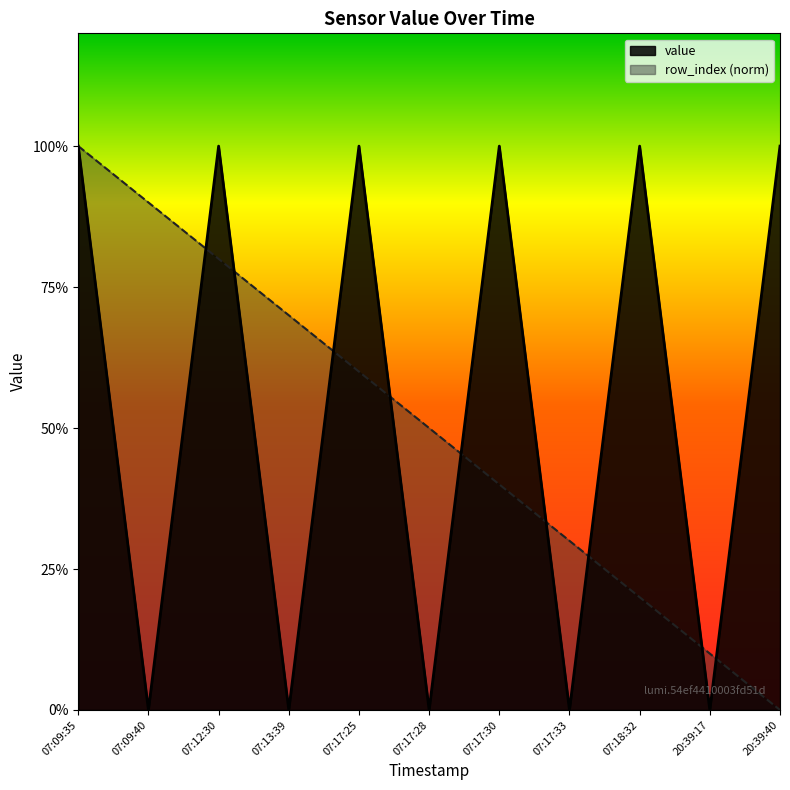

Reading right to left, what are all the values shown in this chart?

value: 20:39:40=1.0	20:39:17=0.0	07:18:32=1.0	07:17:33=0.0	07:17:30=1.0	07:17:28=0.0	07:17:25=1.0	07:13:39=0.0	07:12:30=1.0	07:09:40=0.0	07:09:35=1.0
row_index: 20:39:40=0.0	20:39:17=0.1	07:18:32=0.2	07:17:33=0.3	07:17:30=0.4	07:17:28=0.5	07:17:25=0.6	07:13:39=0.7	07:12:30=0.8	07:09:40=0.9	07:09:35=1.0